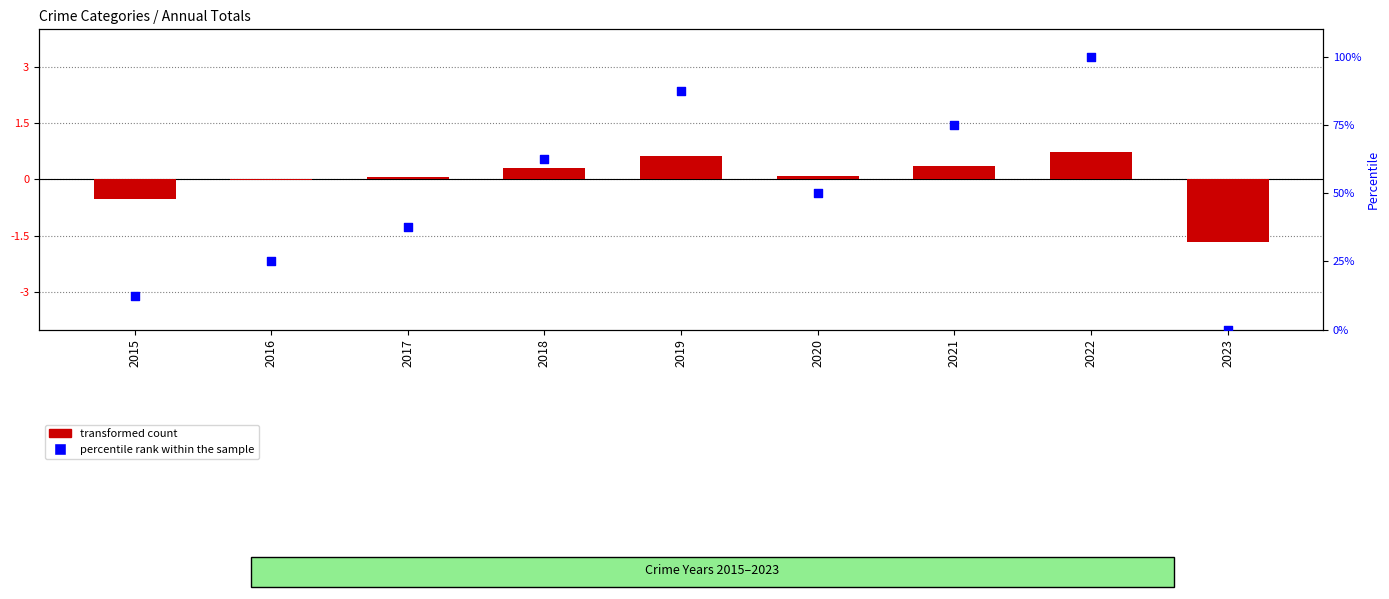

At which category is the sum across all series the highest?

2022